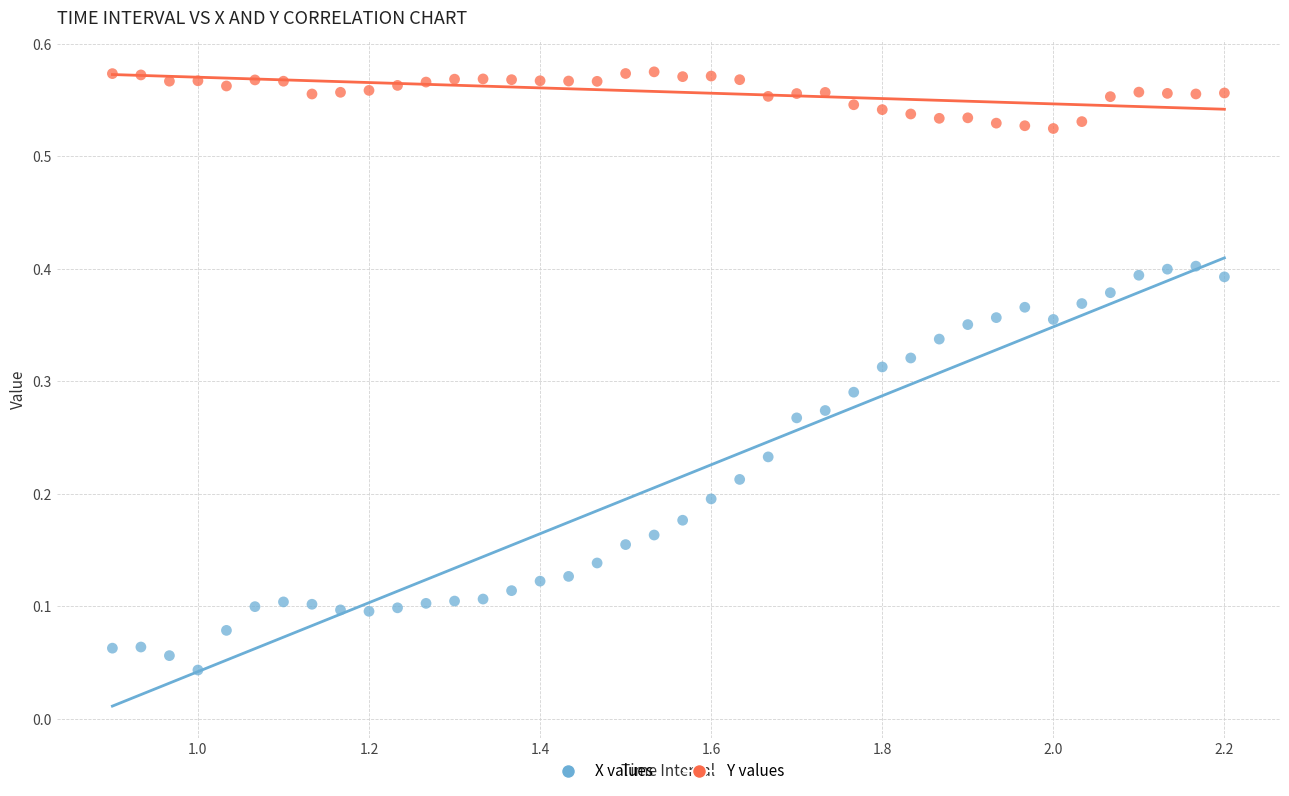

What is the X range (max minus min) for the scatter plot?

1.3